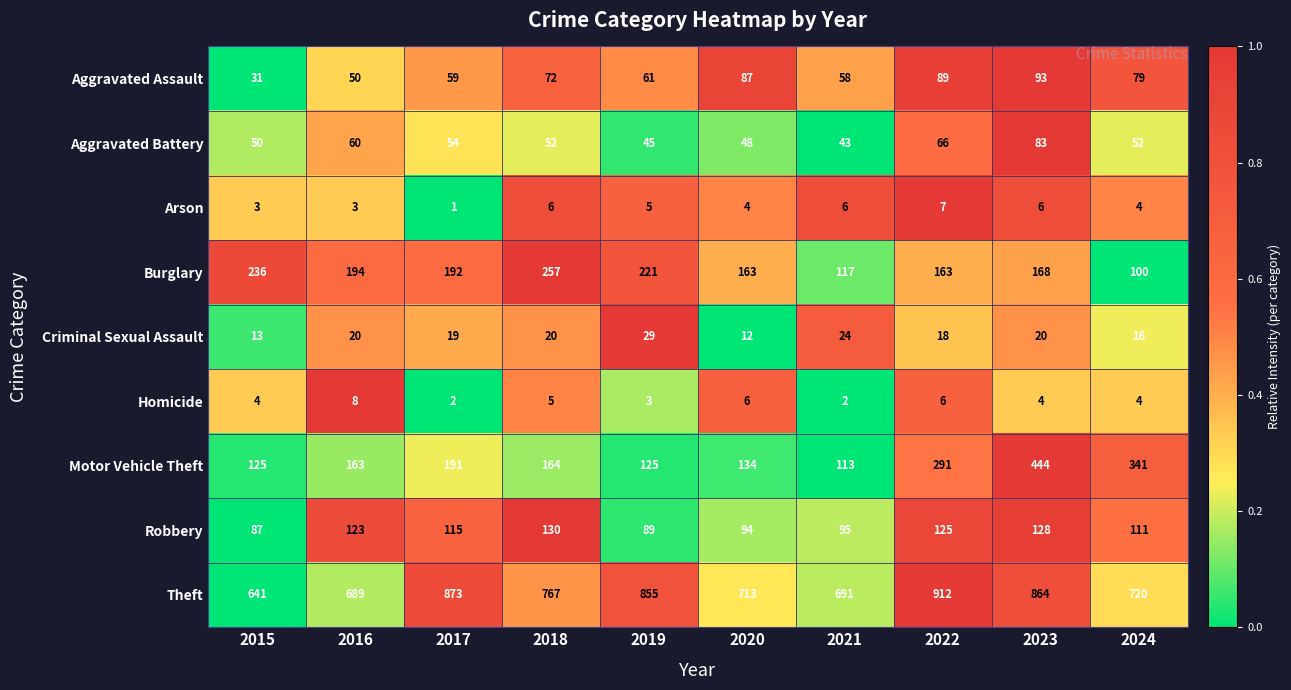

Which series has the largest total across all categories?

Theft